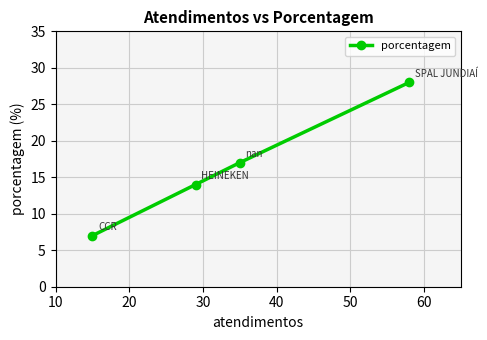

Reading right to left, what are all the values shown in this chart?

28	17	14	7